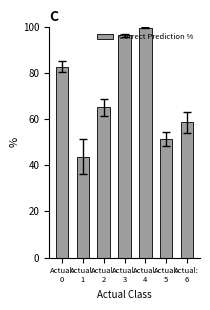

Which has a higher value, Actual:
5 or Actual:
0?

Actual:
0